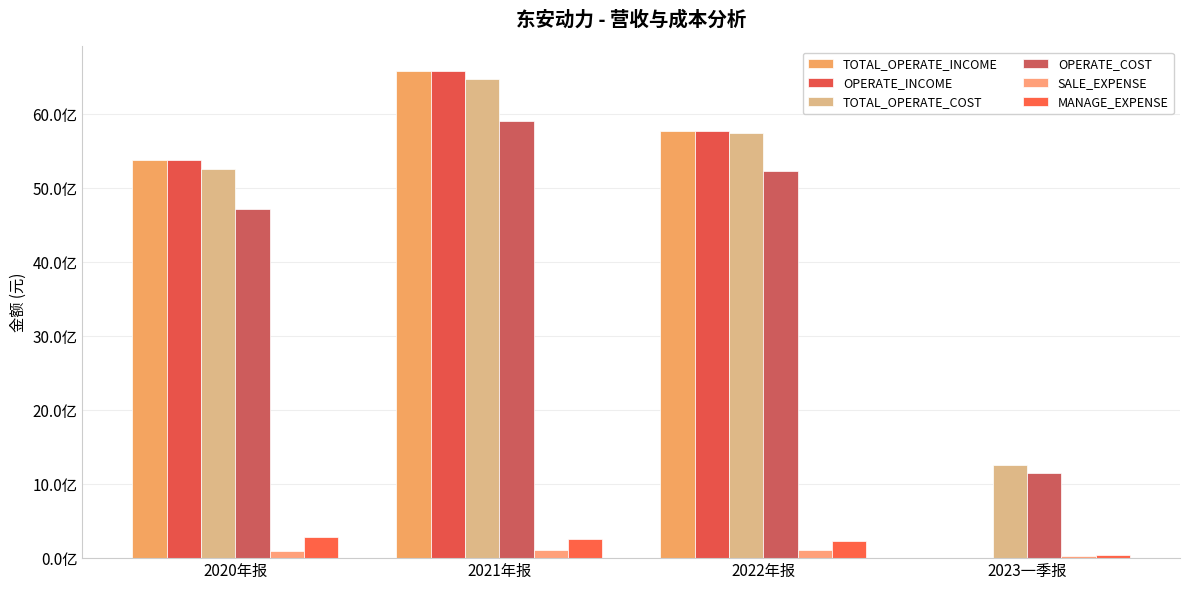

Which category has the lowest value in the TOTAL_OPERATE_INCOME series?

2023一季报